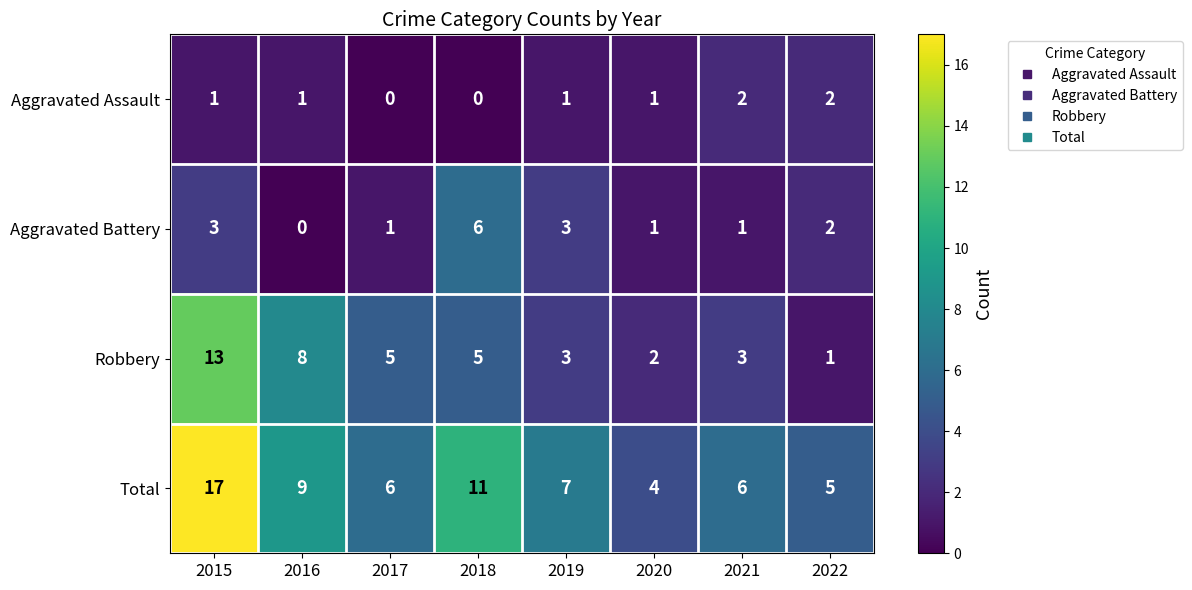

At which label does Total reach its minimum?

2020